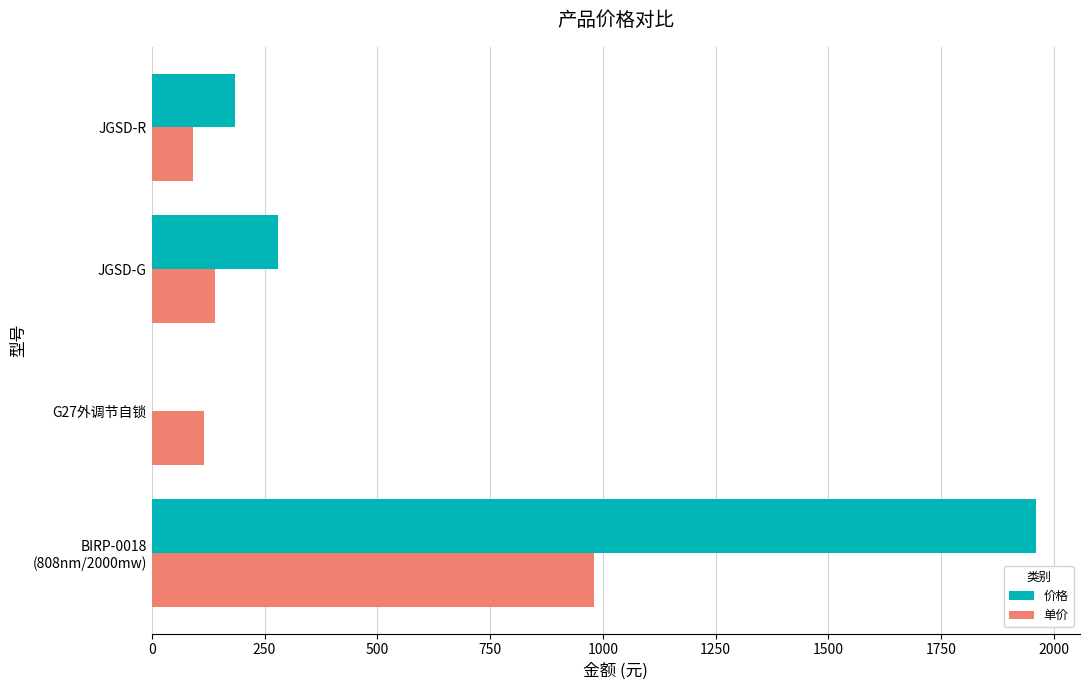

The value of 单价 at JGSD-G is 140. True or false?

True